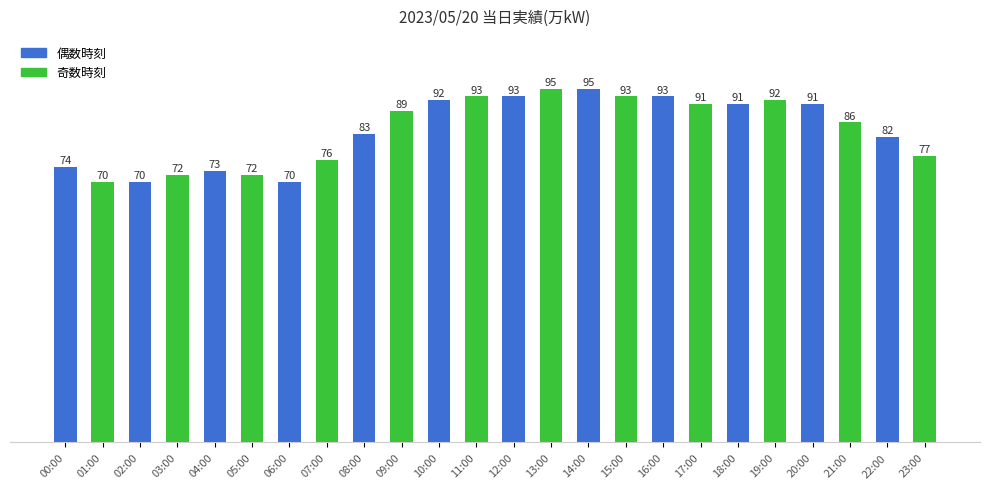

The chart shows a value of 70 at 02:00. True or false?

True